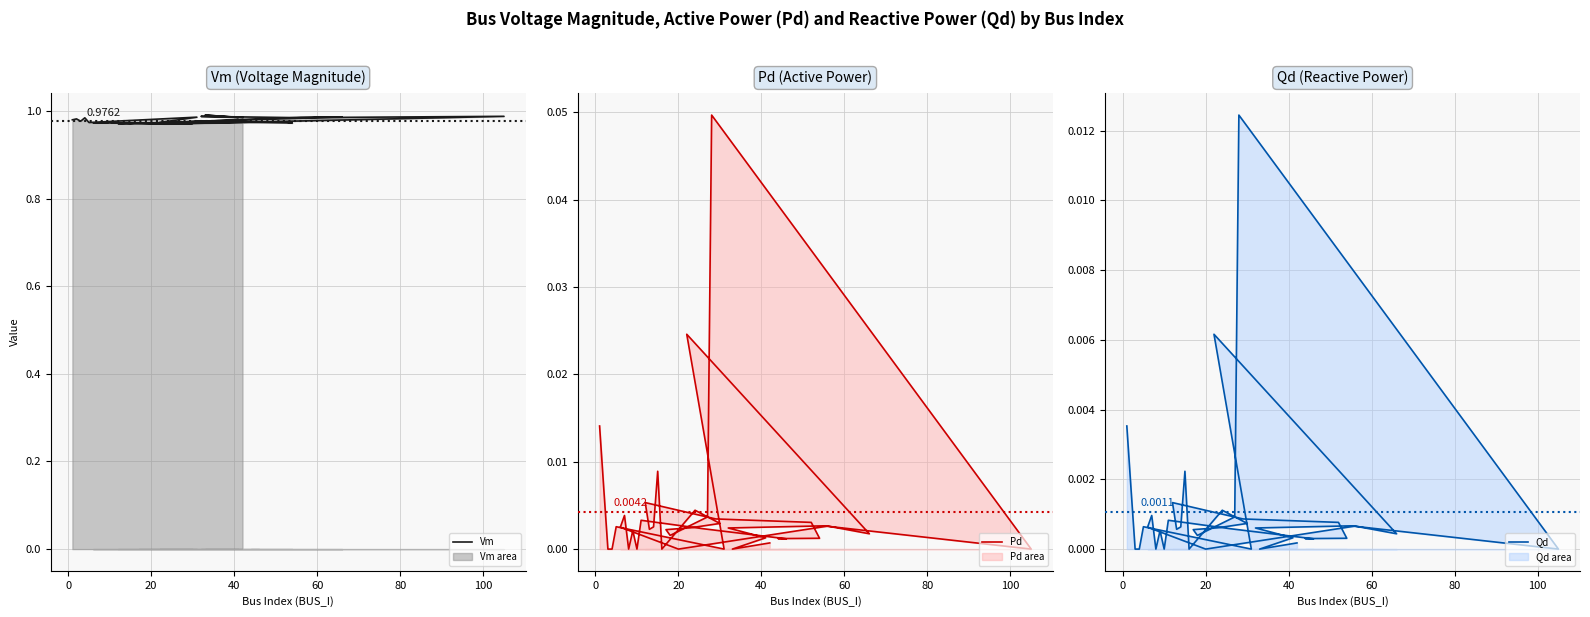

Does the chart display data point markers on the line(s)?

No